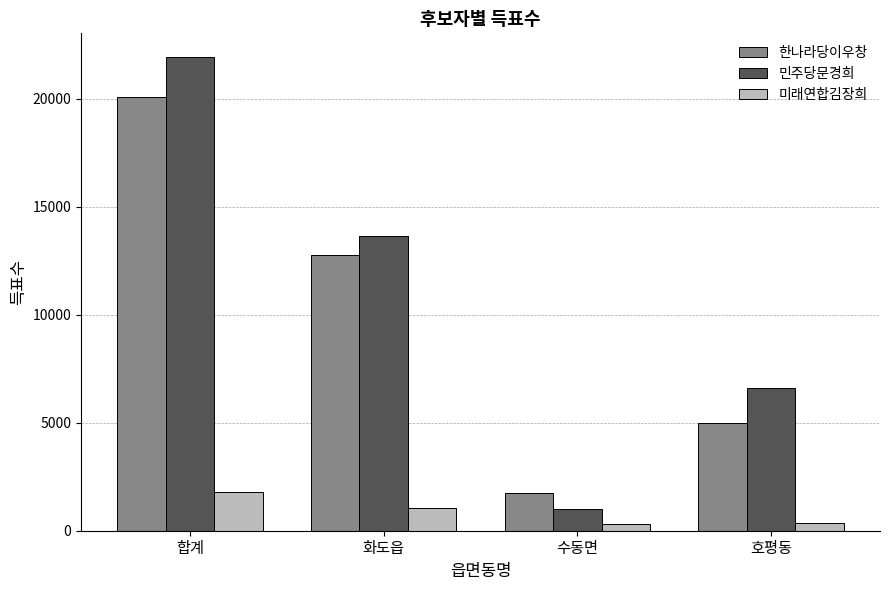

What is the difference between the maximum and minimum values in the 미래연합김장희 series?

1488